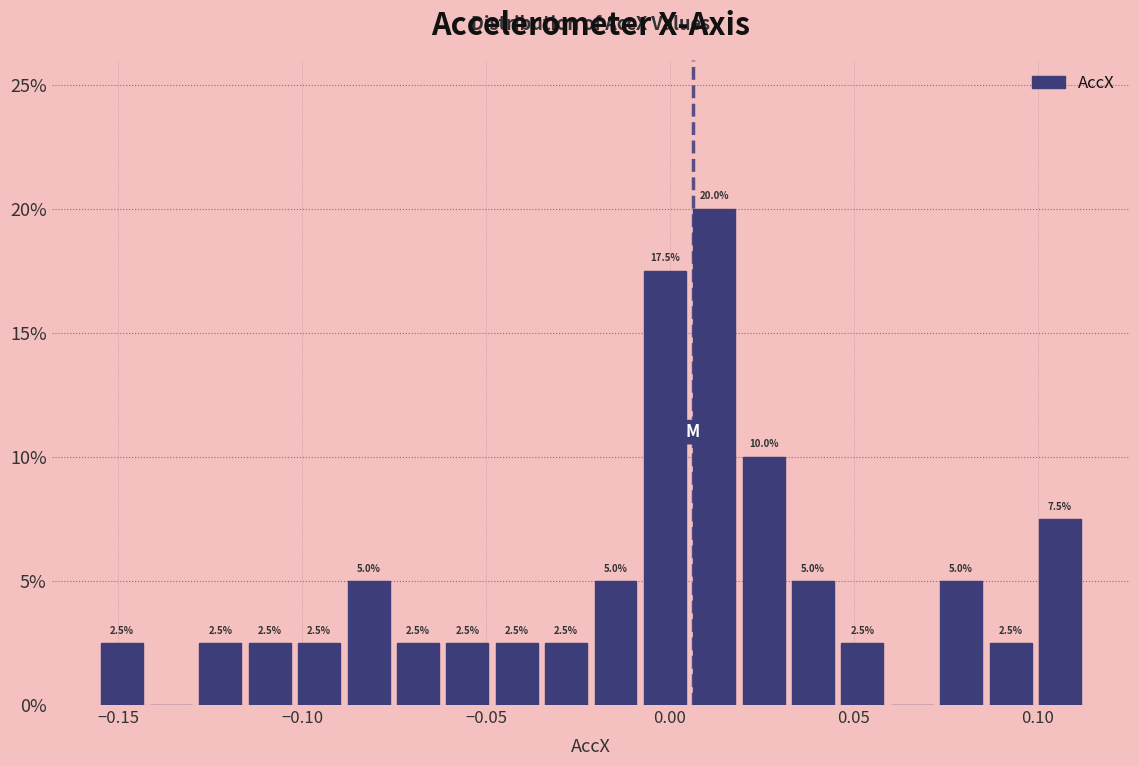

Around what value on the x-axis is the tallest bar? Give the approximate position of its centre, as read against the axis.

0.010